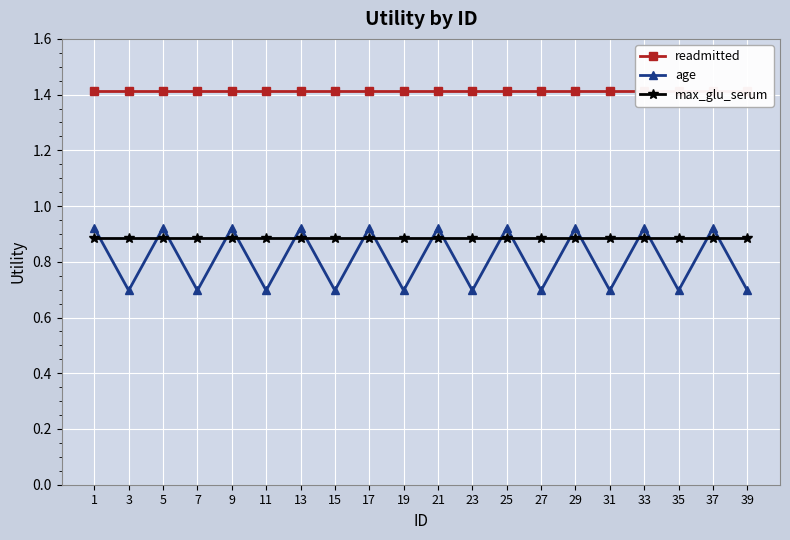

Count the number of categories in the chart.

20